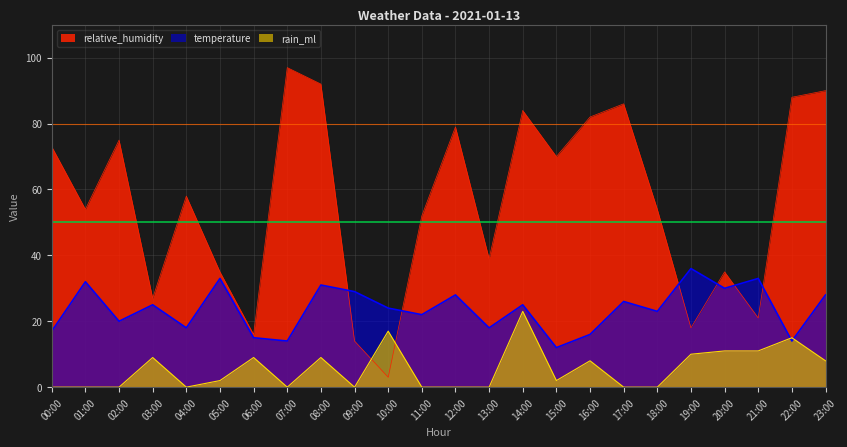

Between which two adjacent categories do temperature and relative_humidity first intersect?

08:00 and 09:00